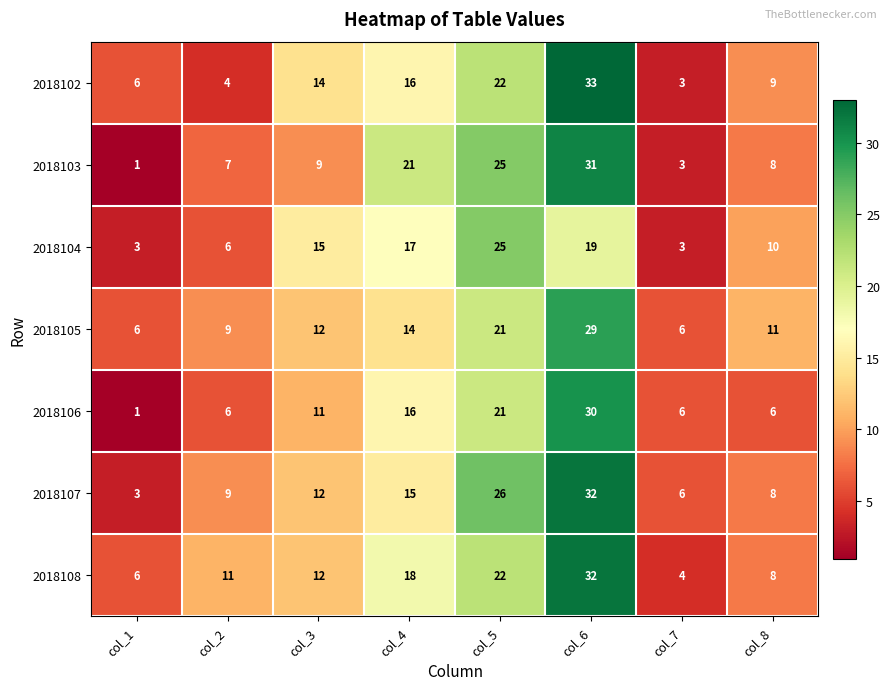

What is the spread (max minus min) of values at col_3?

6